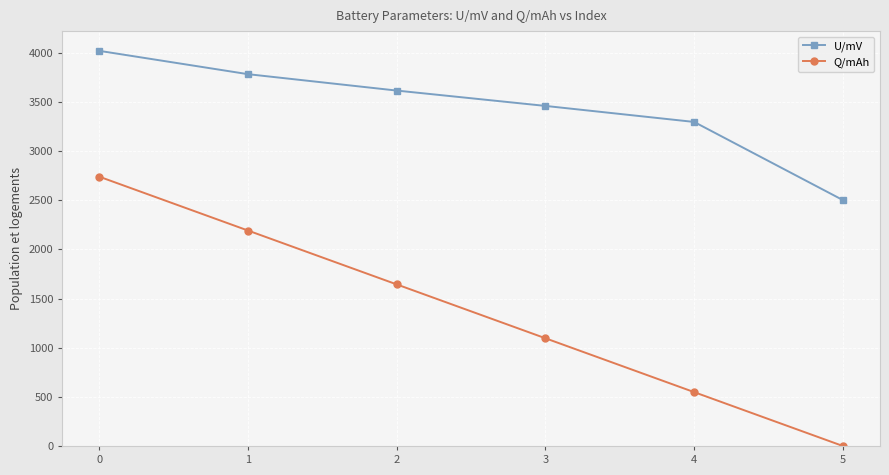

What is the value of the U/mV point at the 1st from the left?

4022.0